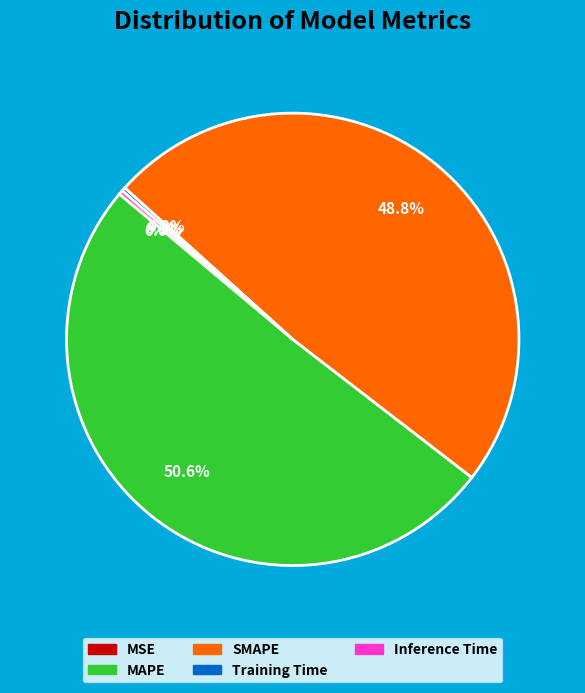

What is the majority slice?

MAPE